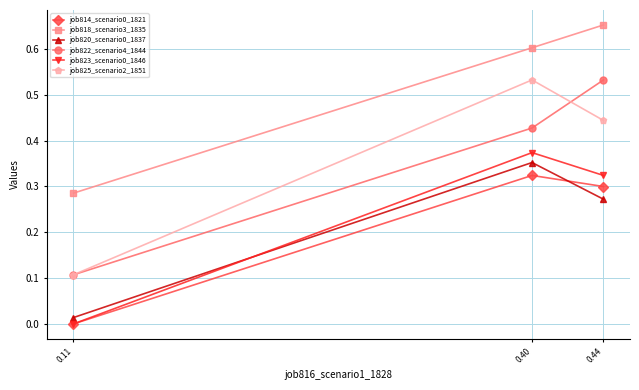

What is the approximate value of job818_scenario3_1835 at 0.40?

0.6